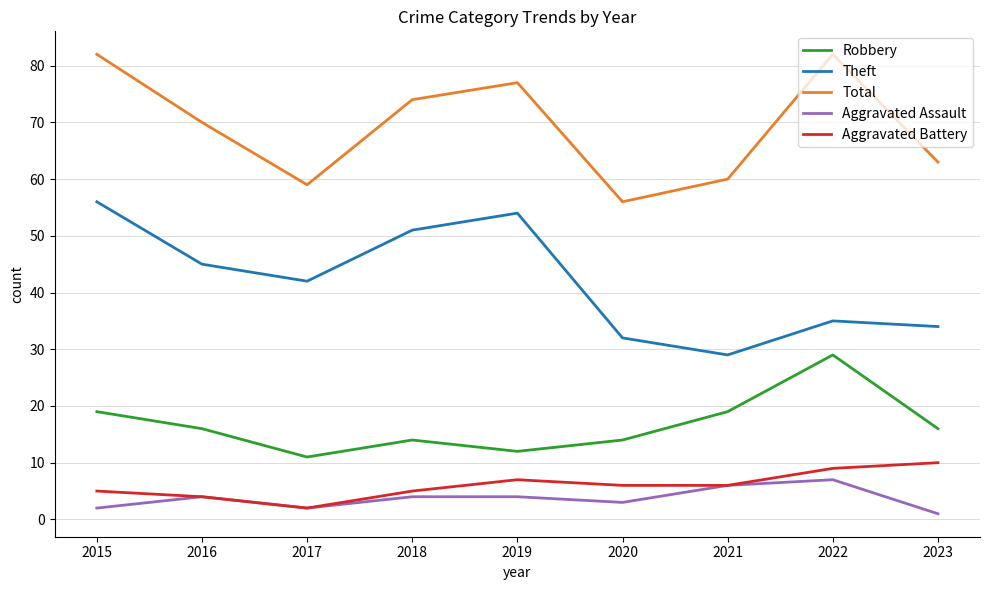

What is the difference between the highest and lowest values at 2019?

73